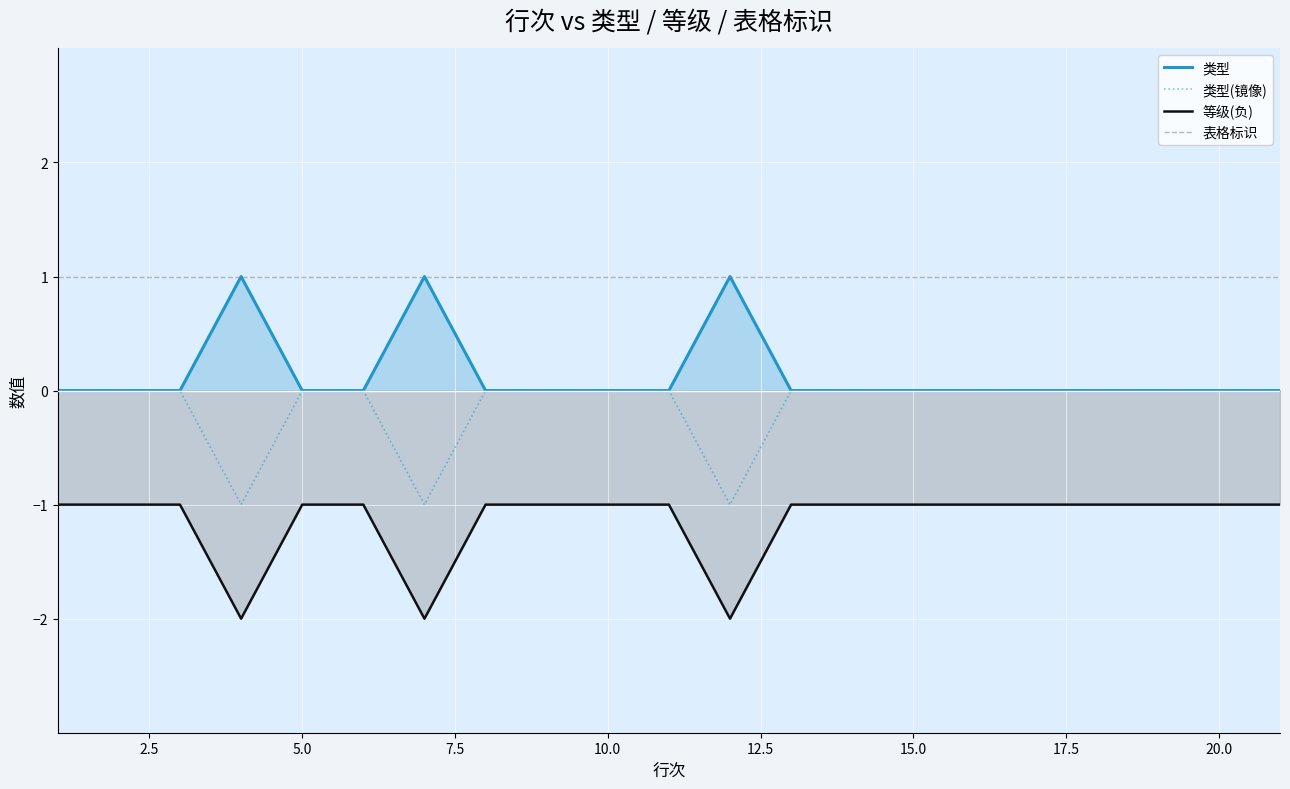

The 等级(负) series shows -1 at 5.0. True or false?

True